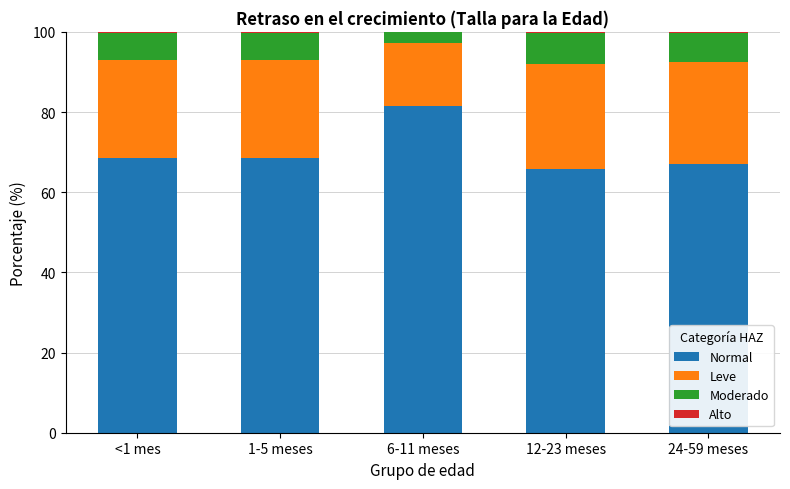

How many values in the Normal series exceed 68?

3